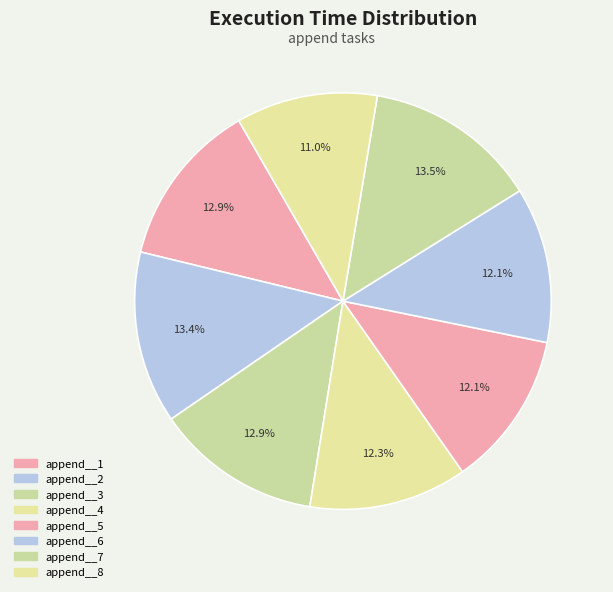

The append__6 slice represents 12% of the pie. True or false?

True